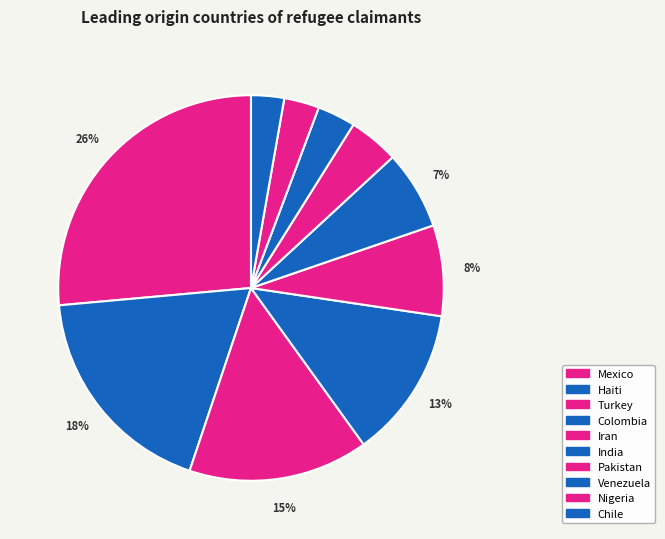

How many slices are in this pie chart?

10